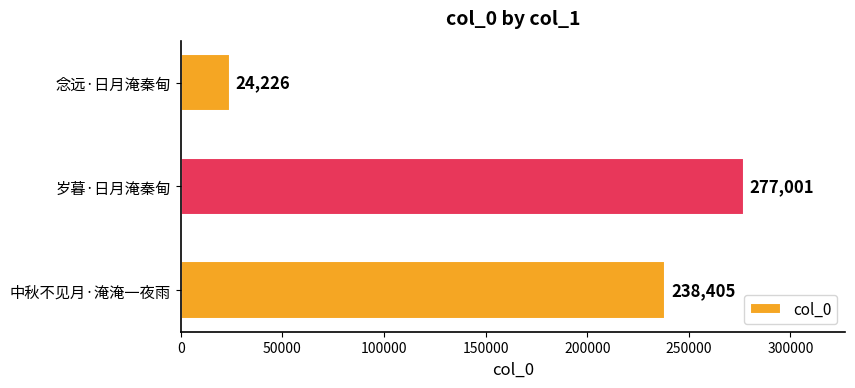

Rank the categories by value from highest to lowest.

岁暮·日月淹秦甸, 中秋不见月·淹淹一夜雨, 念远·日月淹秦甸